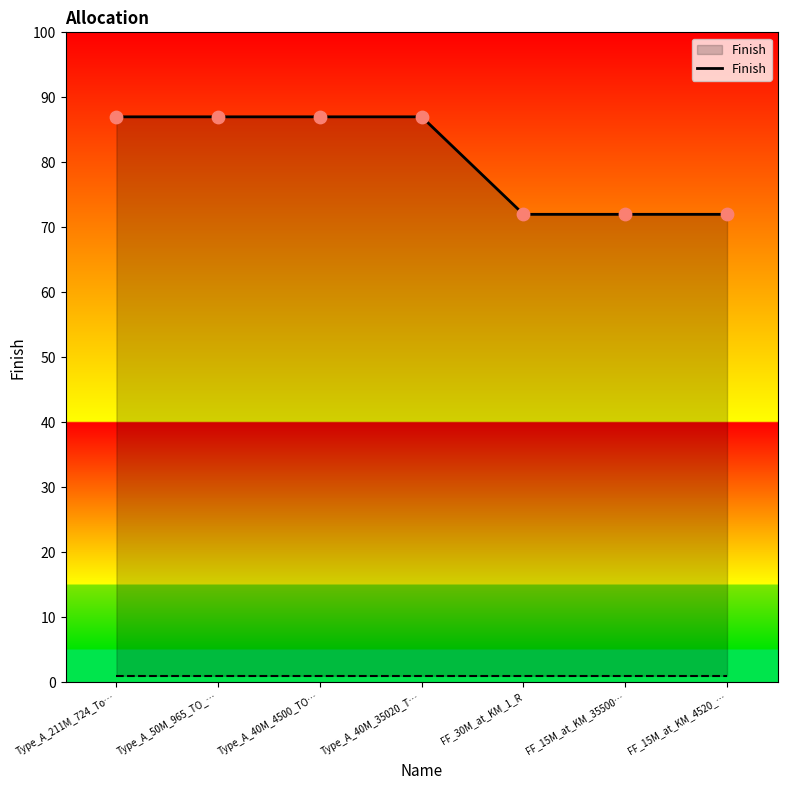

Between FF_30M_at_KM_1_R and Type_A_50M_965_TO_…, which is larger?

Type_A_50M_965_TO_…